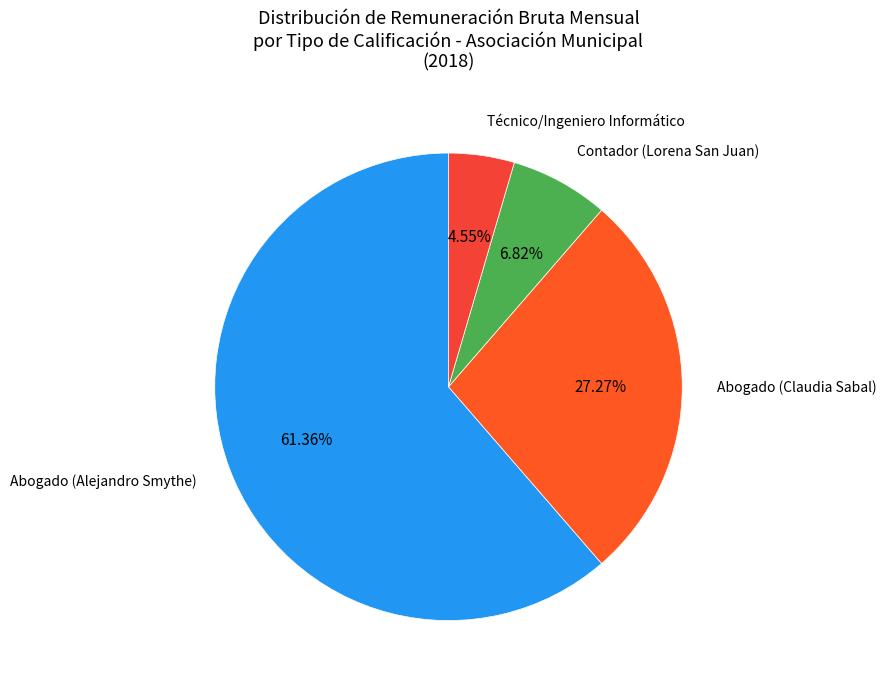

Is it true that Contador (Lorena San Juan) is 7% of the pie?

True